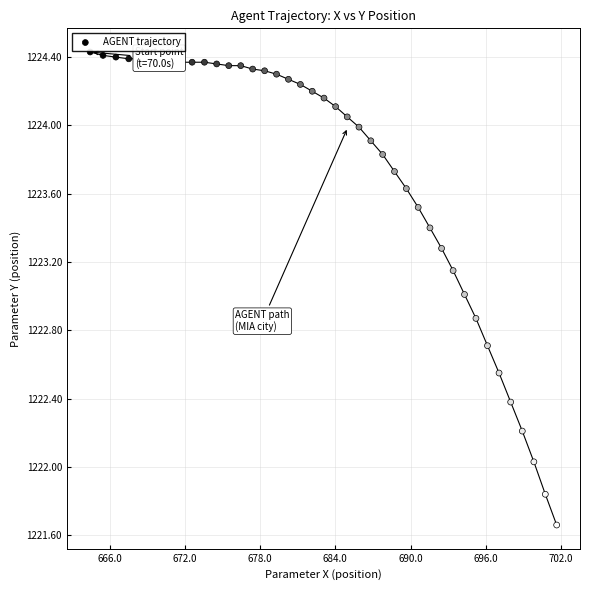

What is the range of Y values (max minus min)?

2.8